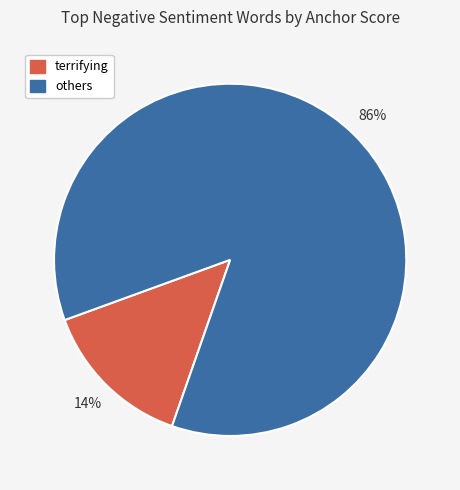

Is there any slice that represents more than half of the pie?

Yes